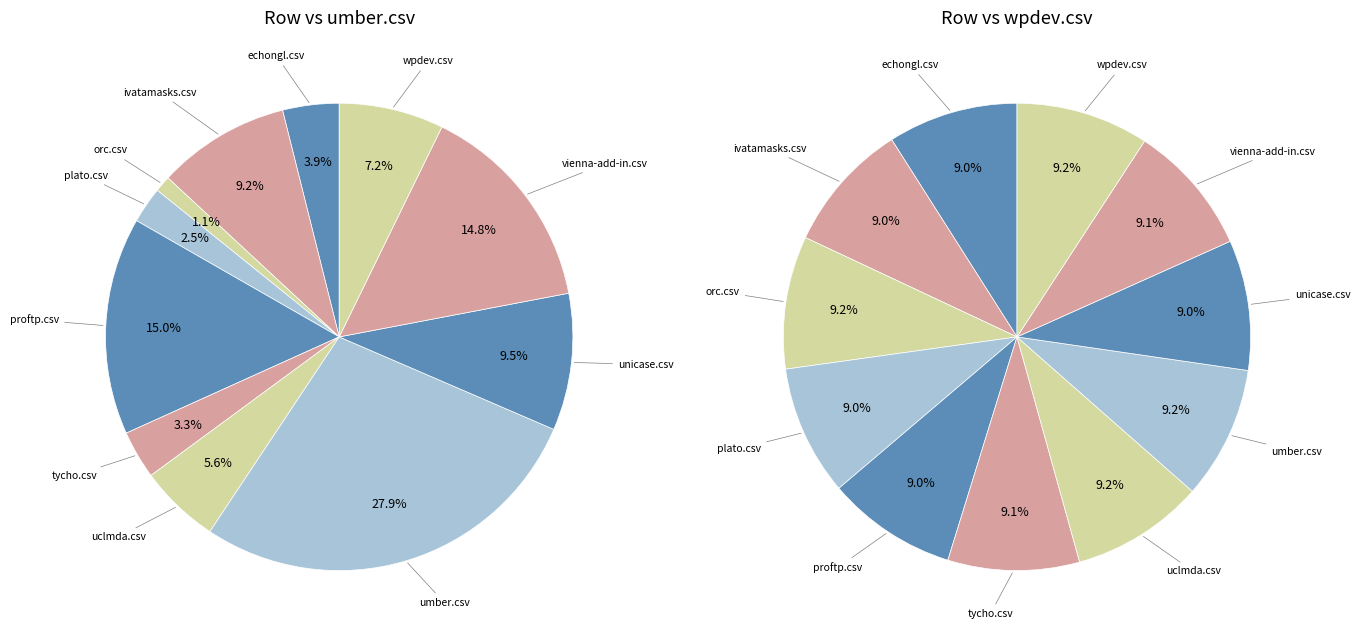

What is the change in value from uclmda.csv to wpdev.csv?

+0.1